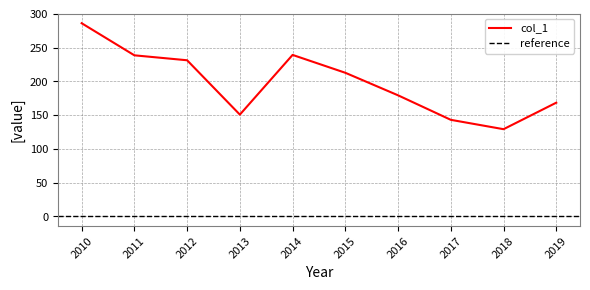

What is the highest value of the col_1 series?

286.3